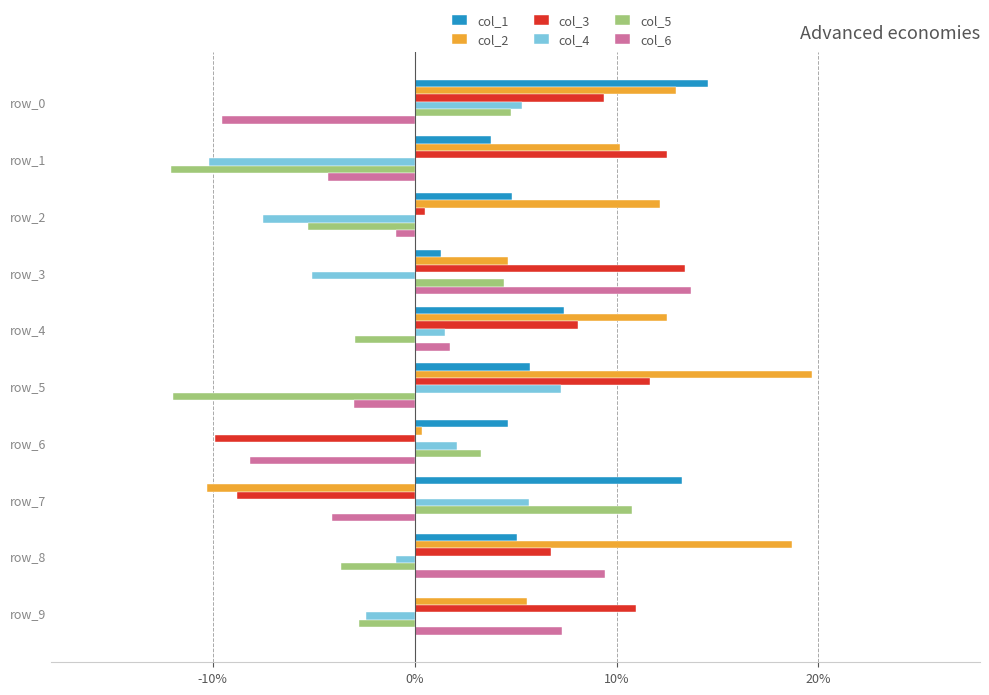

What are all the series names shown in the legend?

col_1, col_2, col_3, col_4, col_5, col_6